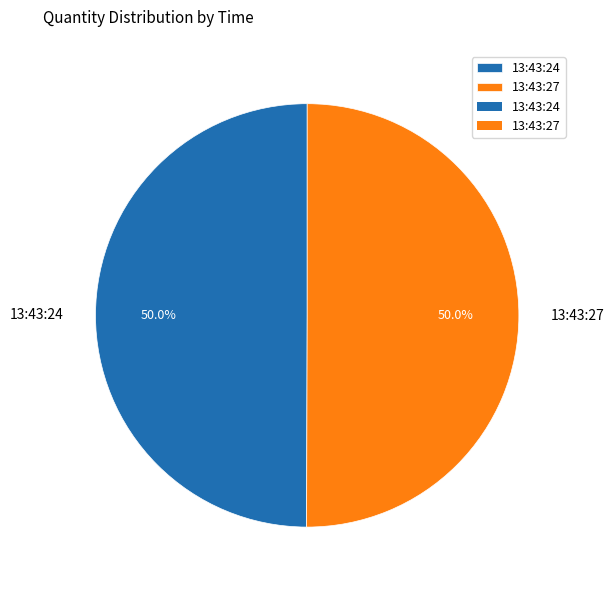

Approximately how many times larger is the value at 13:43:24 compared to 13:43:27?

1.0